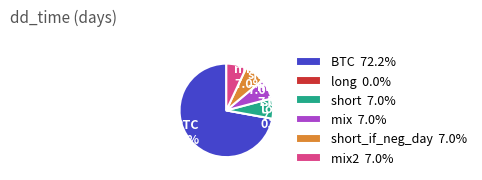

Count the number of slices in the pie.

6